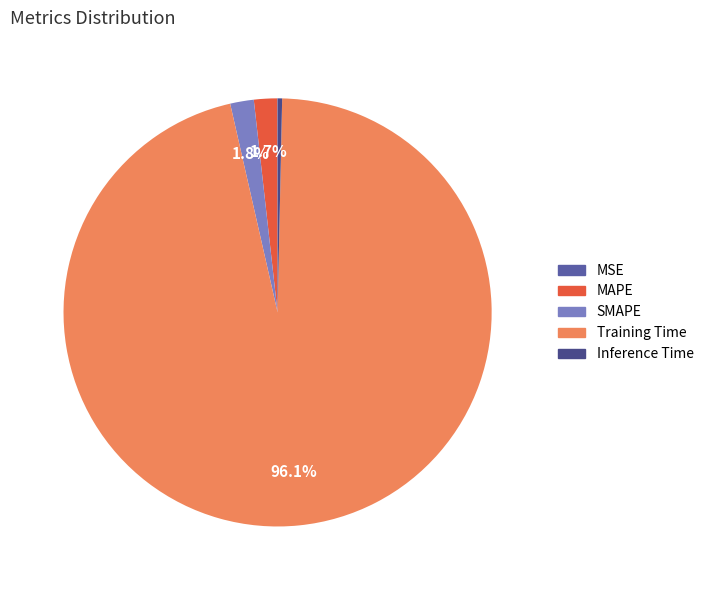

To the nearest percent, what is the difference between the Training Time and Inference Time slice percentages?

96%